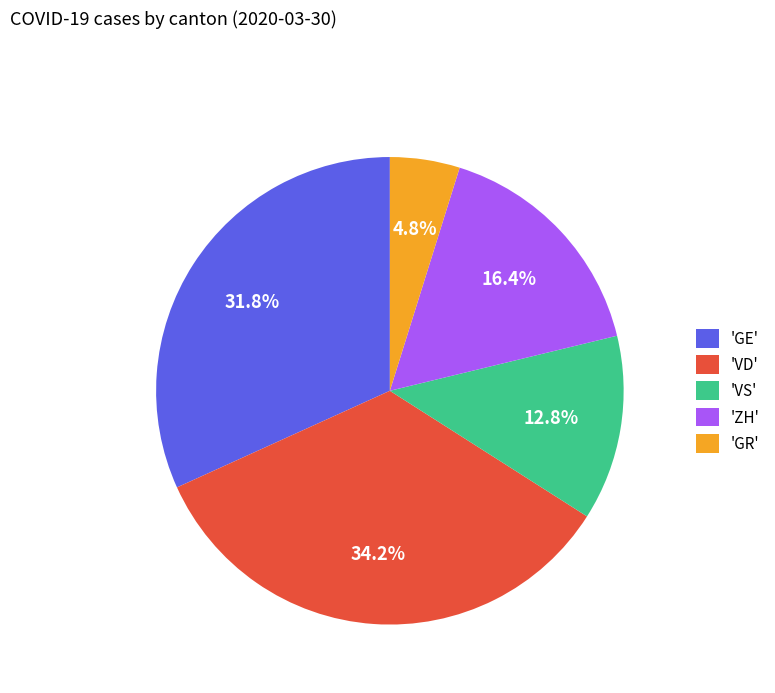

Combined, what portion of the pie is 'ZH' and 'VD'?

50.6%